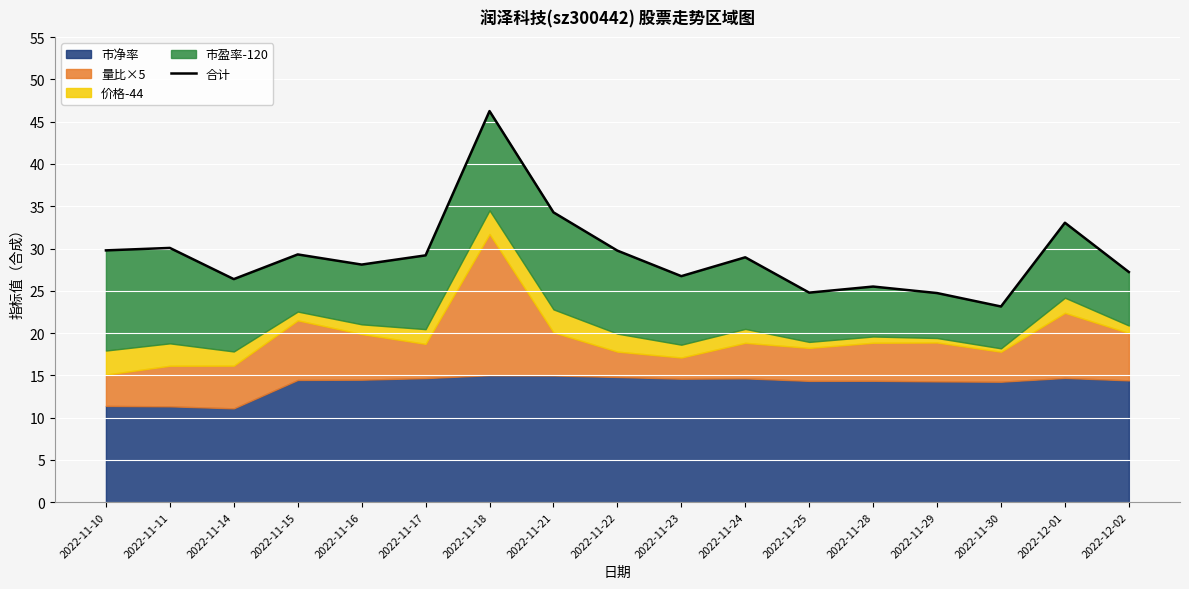

What is the difference between the second highest and minimum values?

11.1